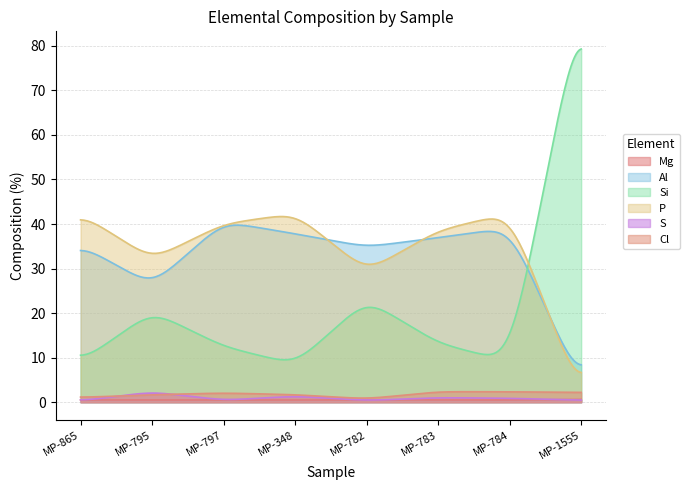

In P, how many points are lower than both neighbors (excluding endpoints)?

2